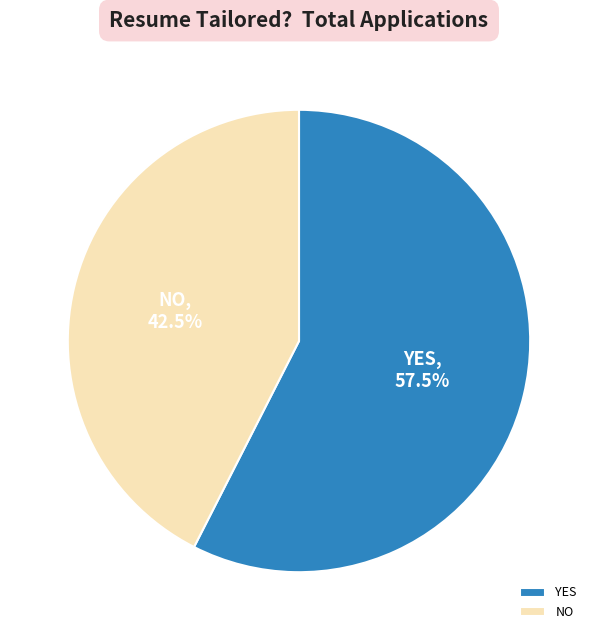

Rank the categories by value from lowest to highest.

NO, YES